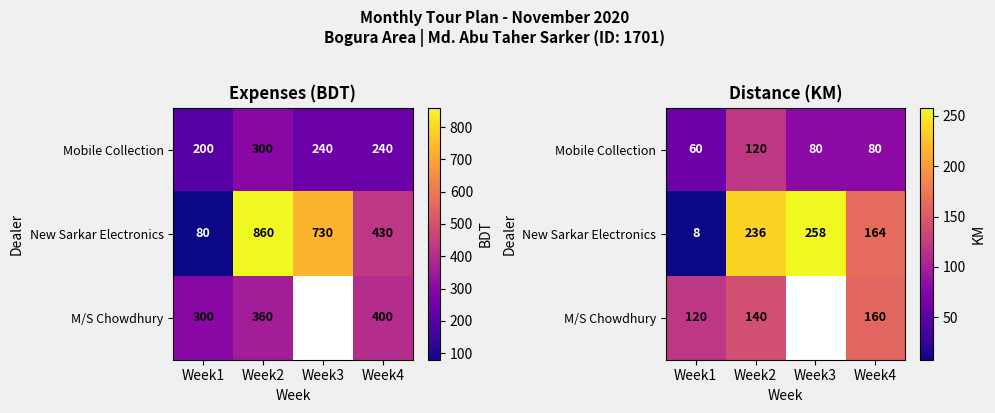

How many distinct data groups are displayed?

3